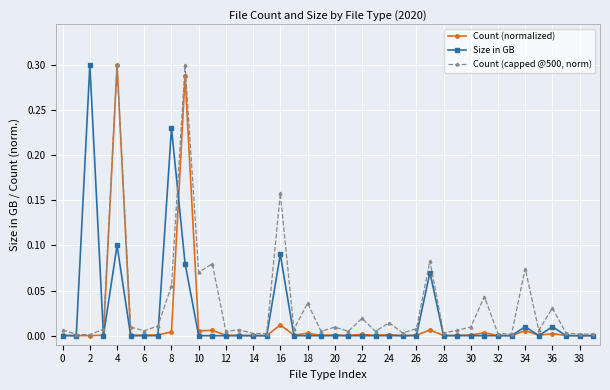

Rank the series by their average value, from lowest to highest.

Count (normalized), Size in GB, Count (capped @500, norm)